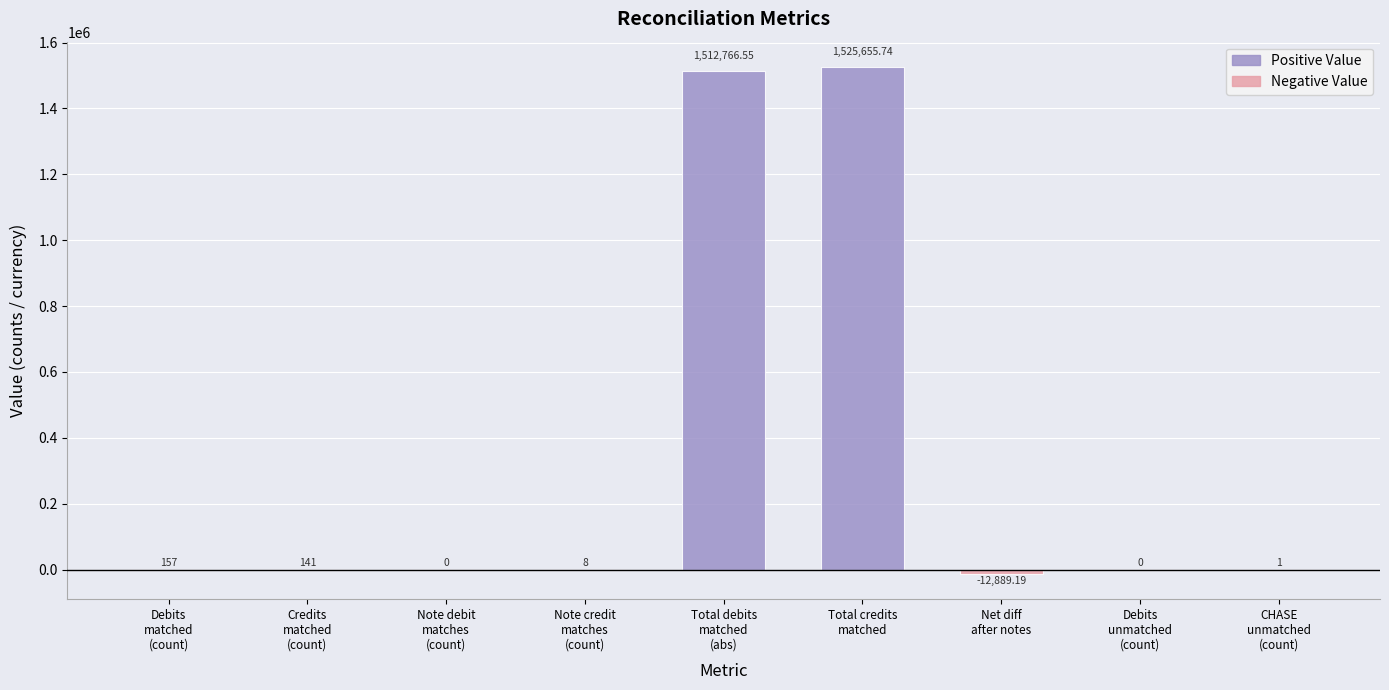

Reading left to right, list all the values displayed in this chart.

157.0	141.0	0.0	8.0	1512766.6	1525655.7	-12889.2	0.0	1.0